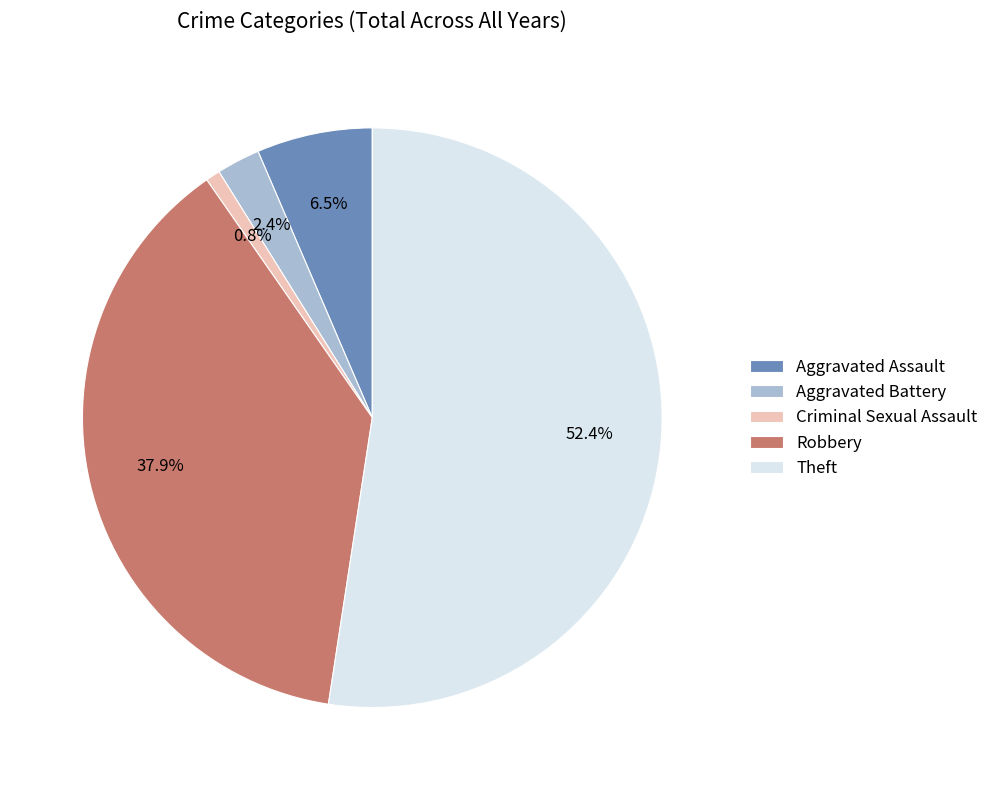

Which category has the biggest portion of the pie?

Theft